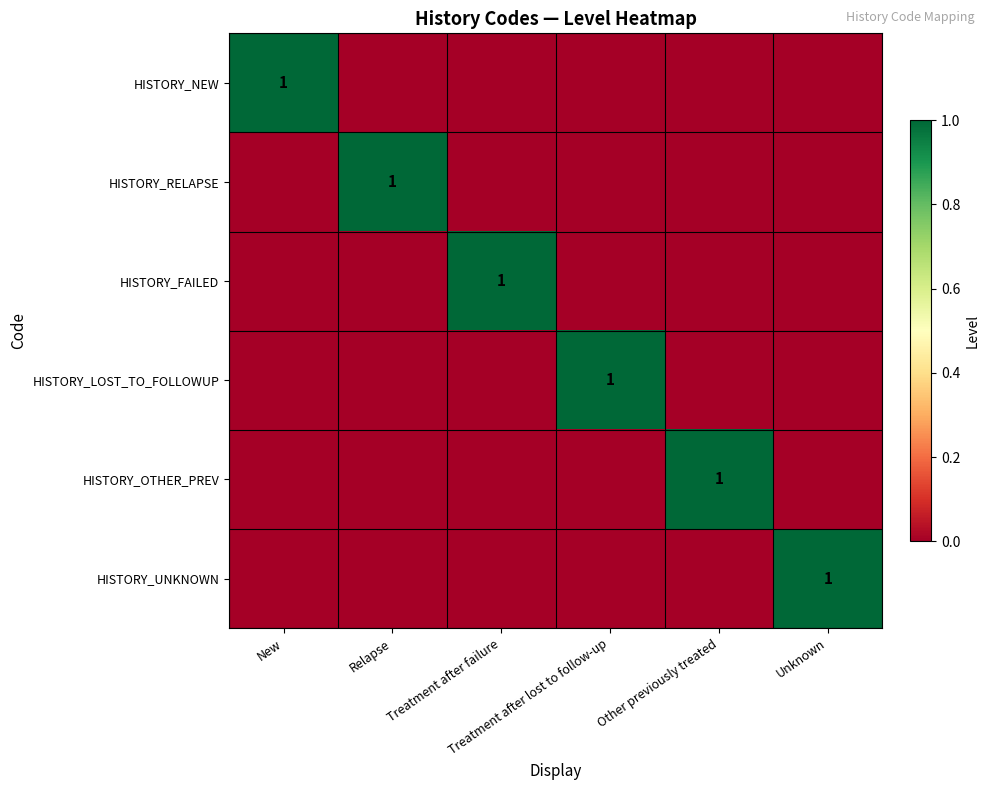

The value of HISTORY_NEW at Relapse is 0. True or false?

True